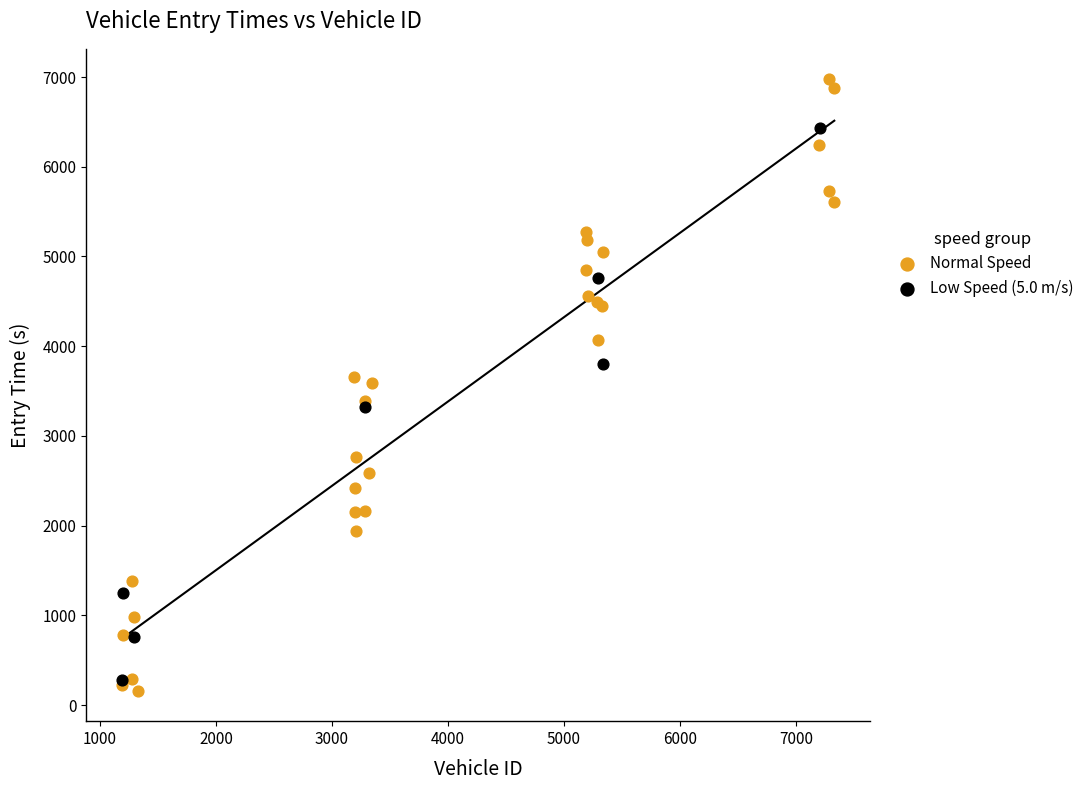

Which series has the largest Y range (max minus min)?

Normal Speed